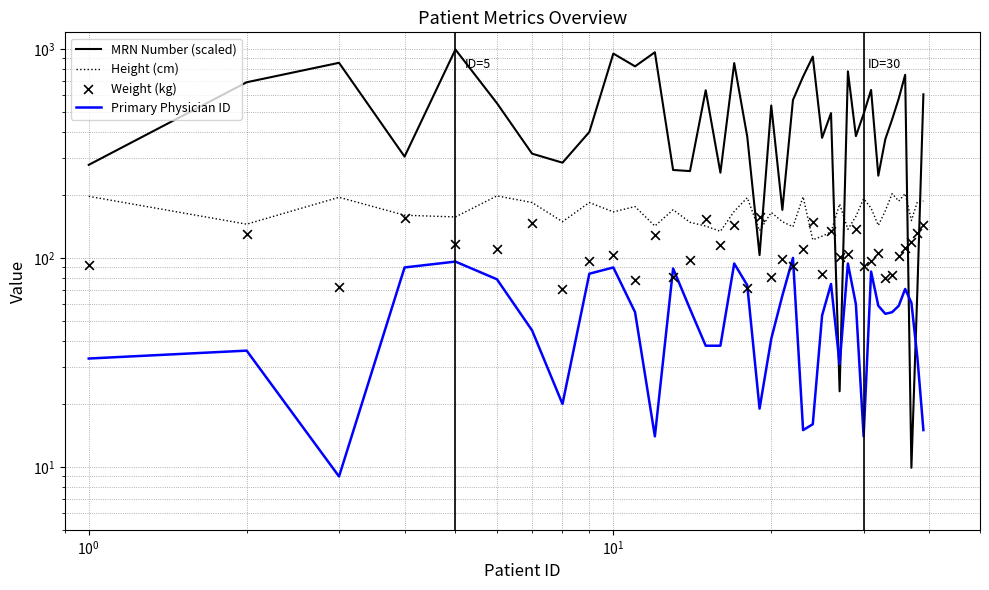

Which series has the largest Y range (max minus min)?

MRN Number (scaled)